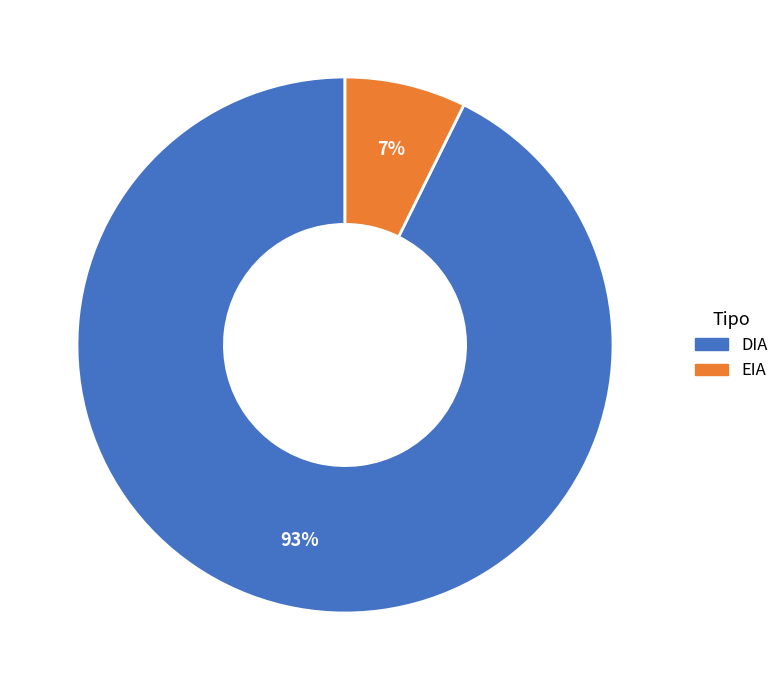

Do DIA and EIA together represent more than half of the pie?

Yes